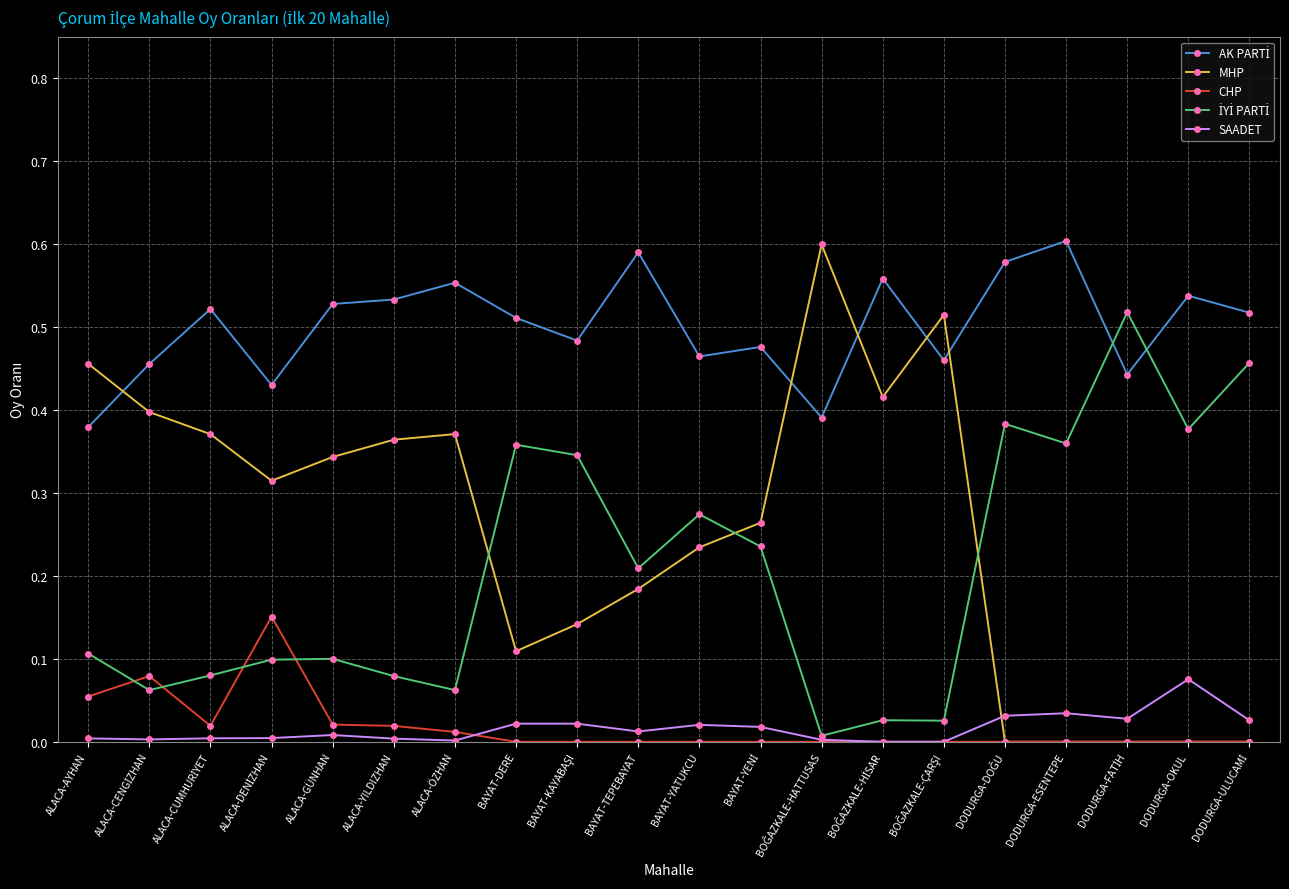

What is the label of the 13th point from the right?

BAYAT-DERE